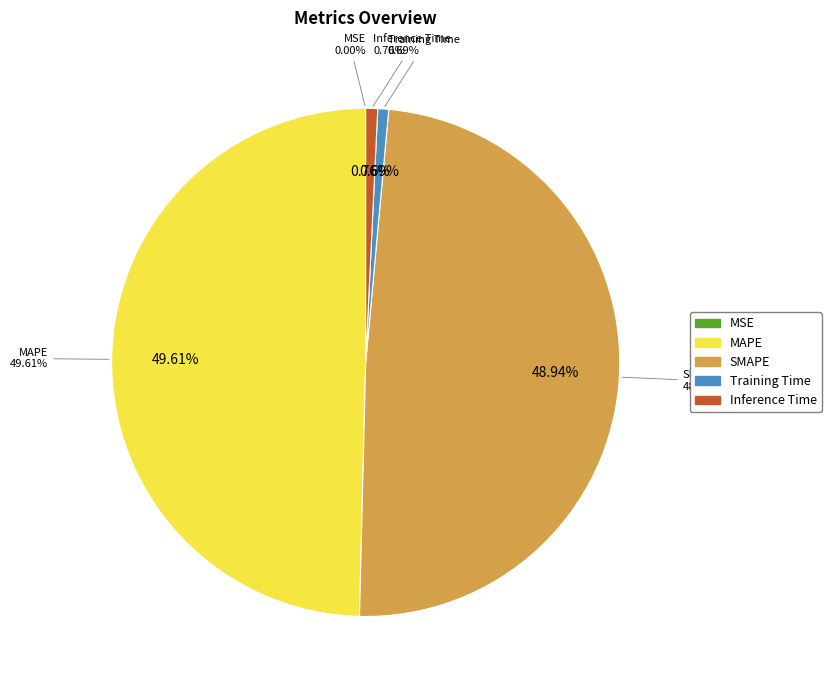

How many segments does this pie chart have?

5